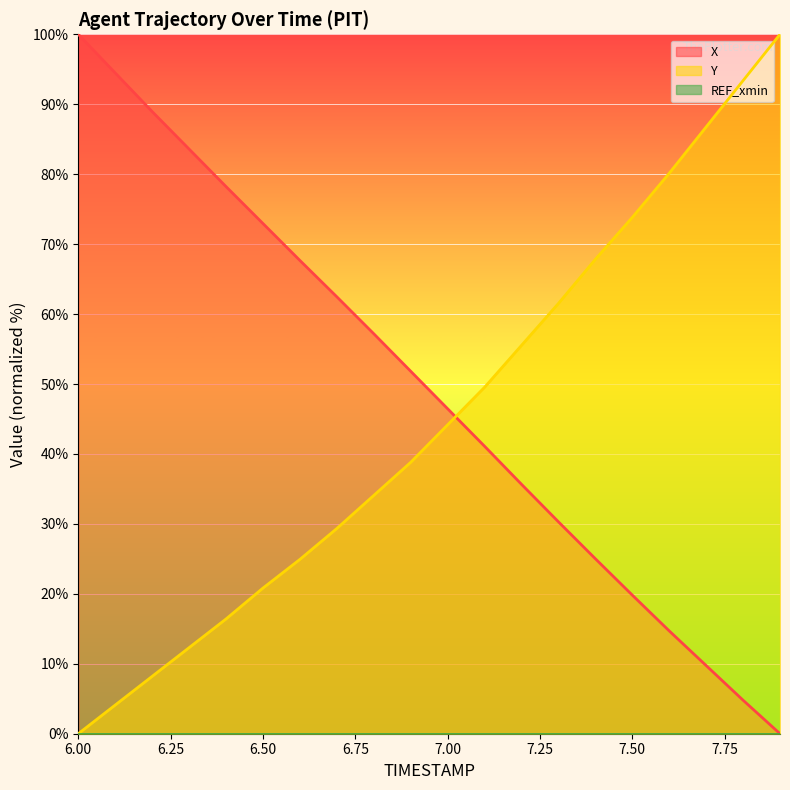

How many data points in Y are above 44?

10